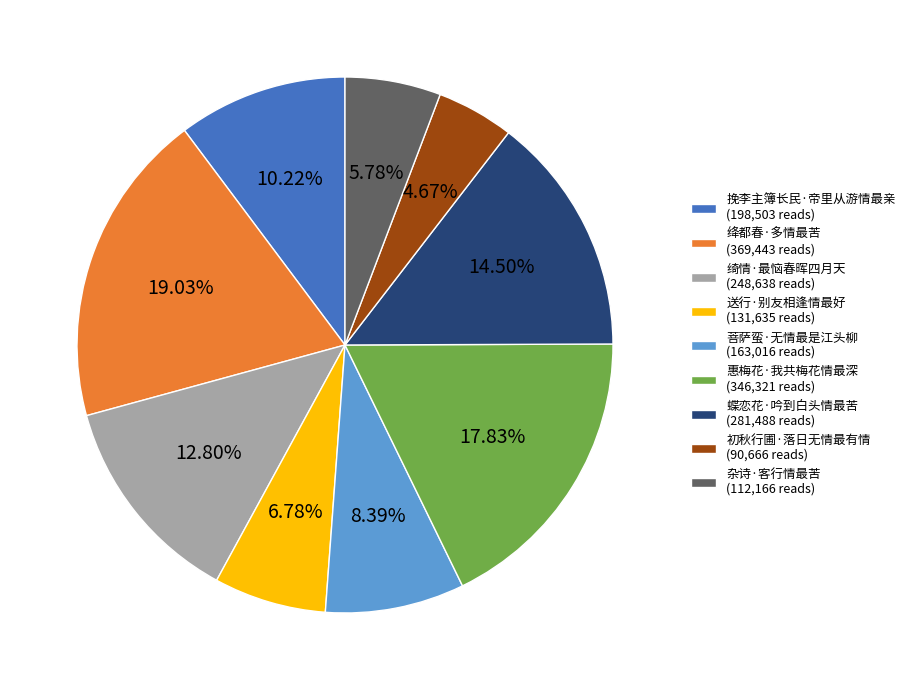

The 挽李主簿长民·帝里从游情最亲 slice represents 10% of the pie. True or false?

True